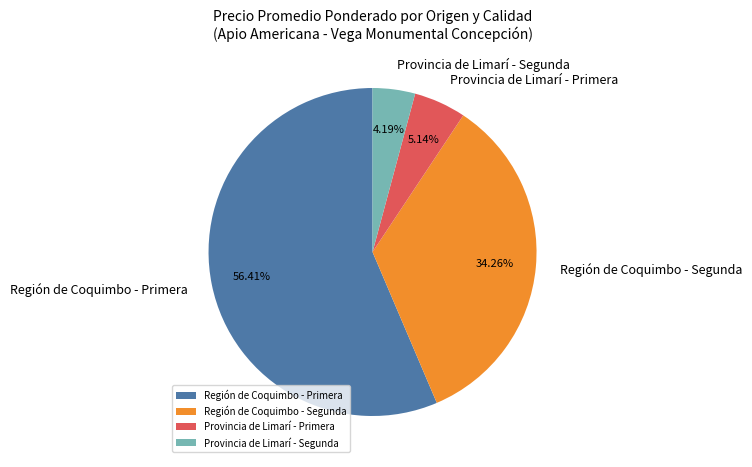

Combined, do Provincia de Limarí - Segunda and Provincia de Limarí - Primera account for over 50%?

No